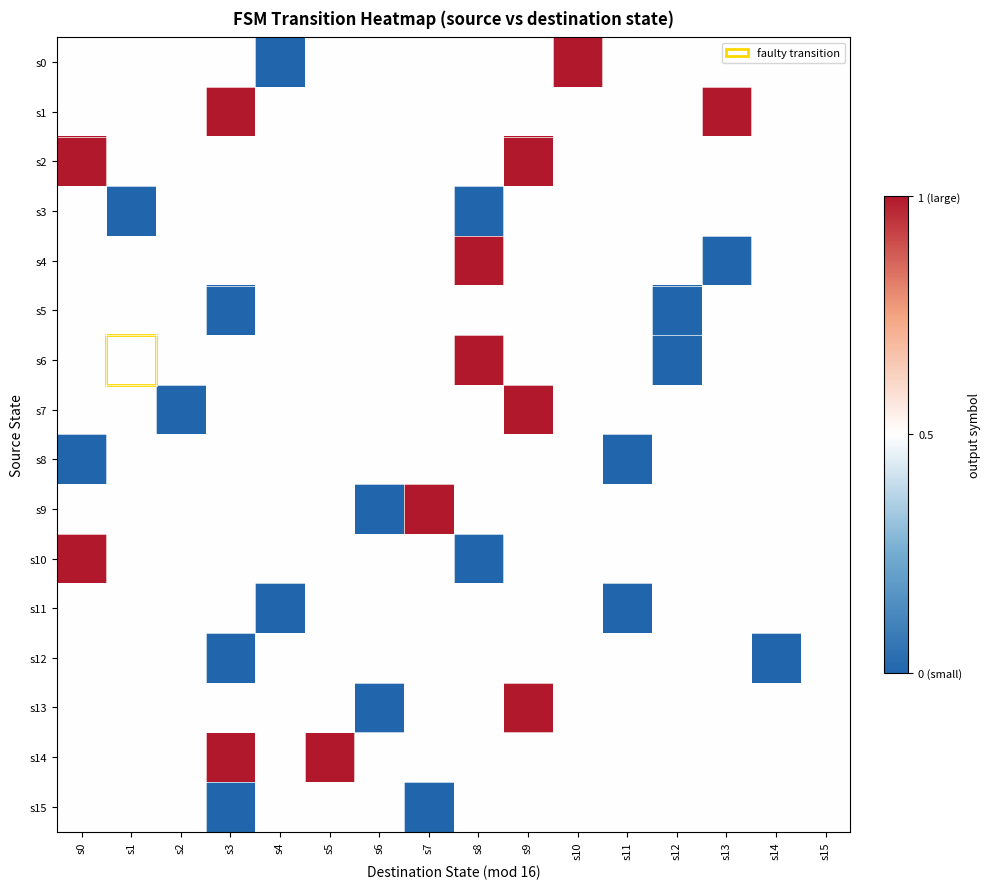

At which category does the chart reach its minimum across all series?

s4